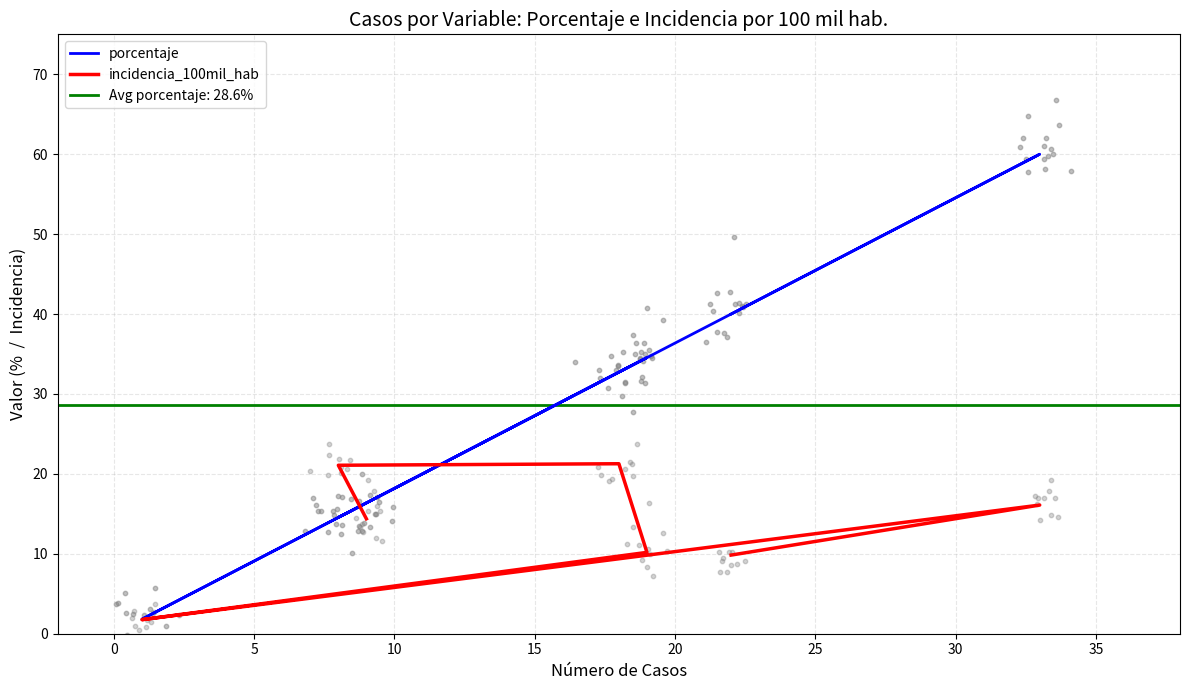

Which series has the widest spread of Y values?

porcentaje